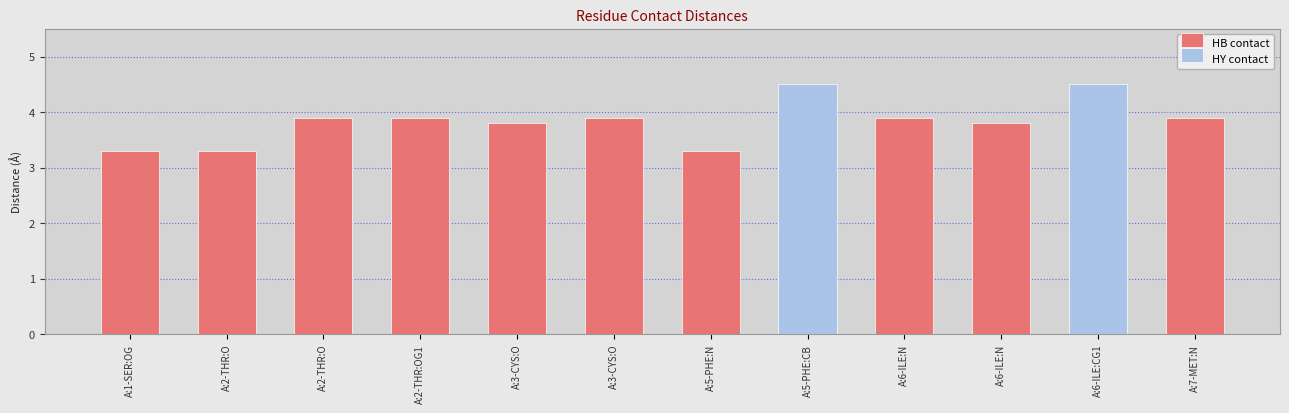

List the labels in order of value, smallest first.

A:1-SER:OG, A:2-THR:O, A:5-PHE:N, A:3-CYS:O, A:6-ILE:N, A:2-THR:O, A:2-THR:OG1, A:3-CYS:O, A:6-ILE:N, A:7-MET:N, A:5-PHE:CB, A:6-ILE:CG1